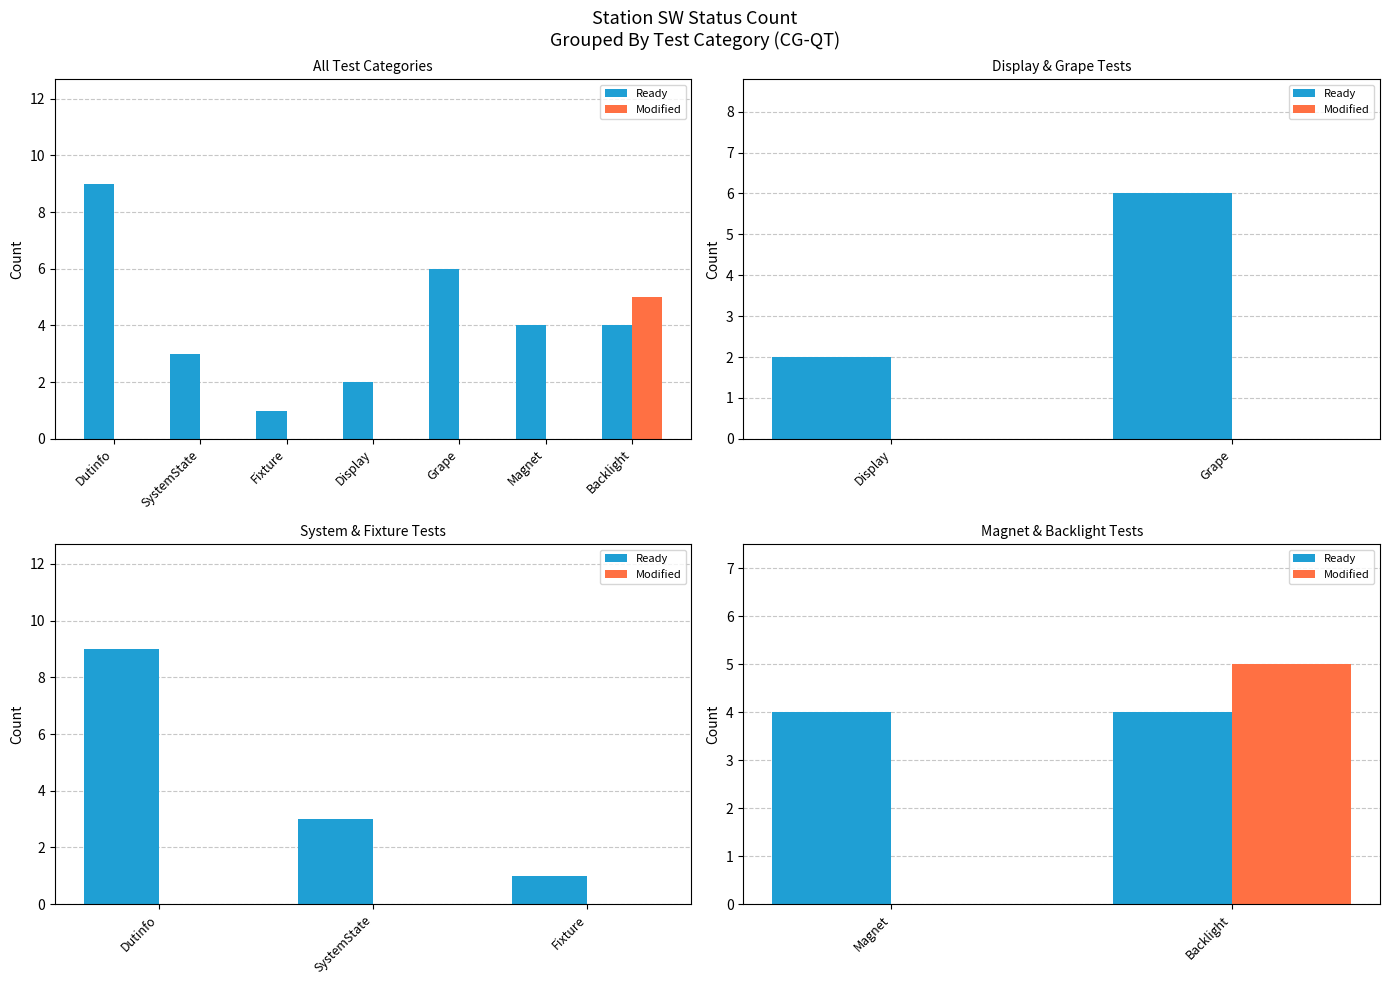

Is it true that Ready equals 3 at Magnet?

False